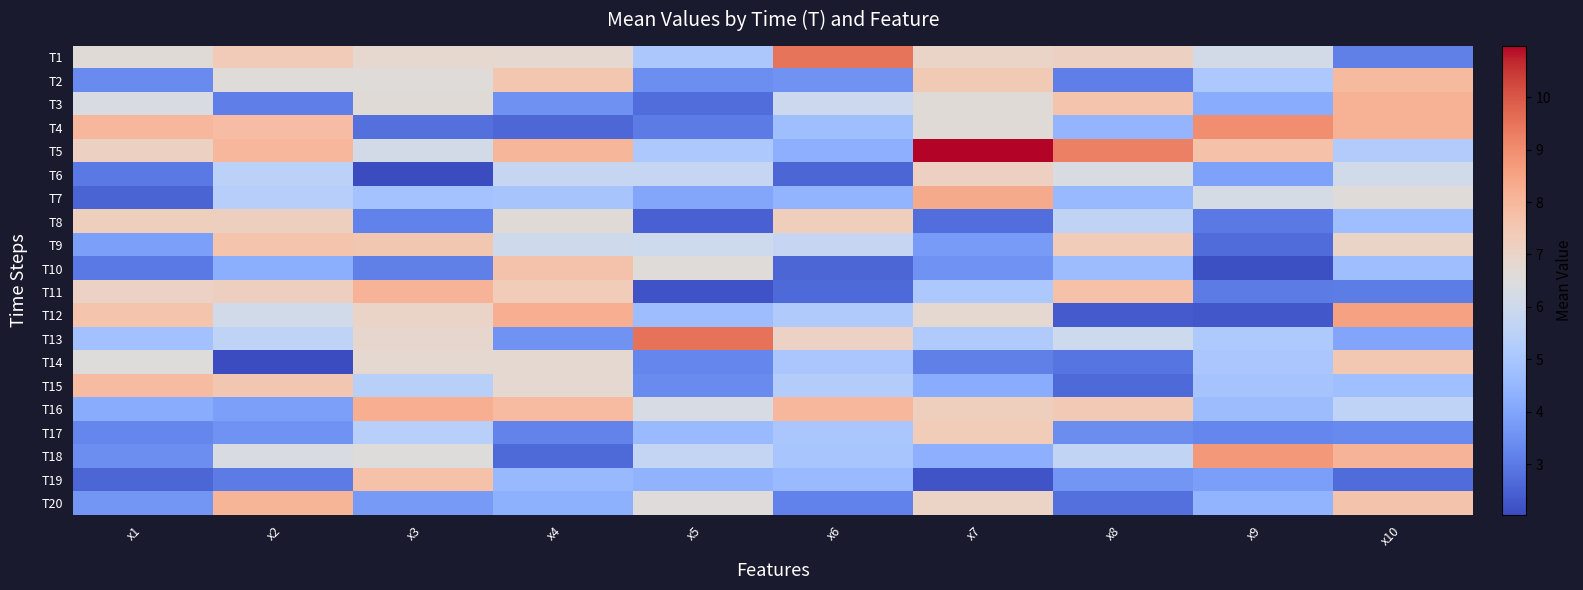

Reading left to right, what are all the values shown in this chart?

T1: x1=6.6	x2=7.4	x3=6.8	x4=6.8	x5=5.0	x6=9.5	x7=7.0	x8=7.1	x9=6.2	x10=3.1
T2: x1=3.4	x2=6.6	x3=6.6	x4=7.5	x5=3.5	x6=3.5	x7=7.4	x8=3.1	x9=5.1	x10=7.9
T3: x1=6.3	x2=3.1	x3=6.6	x4=3.5	x5=2.7	x6=6.0	x7=6.6	x8=7.6	x9=4.2	x10=8.2
T4: x1=8.0	x2=7.8	x3=2.8	x4=2.6	x5=3.0	x6=4.8	x7=6.6	x8=4.5	x9=9.0	x10=8.1
T5: x1=7.1	x2=8.0	x3=6.2	x4=8.0	x5=5.1	x6=4.3	x7=11.0	x8=9.3	x9=7.7	x10=5.2
T6: x1=3.0	x2=5.5	x3=2.0	x4=5.8	x5=5.8	x6=2.6	x7=7.2	x8=6.4	x9=3.9	x10=6.1
T7: x1=2.6	x2=5.3	x3=4.9	x4=5.0	x5=4.0	x6=4.4	x7=8.4	x8=4.6	x9=6.2	x10=6.6
T8: x1=7.2	x2=7.2	x3=3.2	x4=6.6	x5=2.5	x6=7.3	x7=2.8	x8=5.6	x9=3.0	x10=4.7
T9: x1=3.9	x2=7.6	x3=7.5	x4=6.0	x5=6.0	x6=5.7	x7=3.8	x8=7.3	x9=2.7	x10=7.0
T10: x1=3.0	x2=4.3	x3=3.1	x4=7.7	x5=6.6	x6=2.6	x7=3.6	x8=4.7	x9=2.1	x10=4.7
T11: x1=7.1	x2=7.2	x3=8.1	x4=7.3	x5=2.2	x6=2.7	x7=5.1	x8=7.7	x9=3.0	x10=3.0
T12: x1=7.6	x2=6.2	x3=7.0	x4=8.2	x5=4.7	x6=5.2	x7=6.8	x8=2.4	x9=2.3	x10=8.5
T13: x1=4.8	x2=5.6	x3=6.9	x4=3.6	x5=9.5	x6=7.1	x7=5.2	x8=6.0	x9=5.1	x10=4.0
T14: x1=6.5	x2=2.0	x3=6.8	x4=6.8	x5=3.3	x6=5.0	x7=3.2	x8=2.9	x9=5.0	x10=7.5
T15: x1=7.9	x2=7.5	x3=5.4	x4=6.8	x5=3.4	x6=5.3	x7=4.2	x8=2.7	x9=4.9	x10=4.8
T16: x1=4.2	x2=3.9	x3=8.2	x4=7.9	x5=6.3	x6=8.0	x7=7.2	x8=7.4	x9=4.7	x10=5.6
T17: x1=3.3	x2=3.6	x3=5.4	x4=3.2	x5=4.6	x6=5.0	x7=7.3	x8=3.4	x9=3.3	x10=3.3
T18: x1=3.5	x2=6.4	x3=6.5	x4=2.6	x5=5.7	x6=5.0	x7=4.3	x8=5.7	x9=8.8	x10=8.1
T19: x1=2.6	x2=3.0	x3=7.7	x4=4.6	x5=4.4	x6=4.6	x7=2.2	x8=3.6	x9=3.9	x10=2.7
T20: x1=3.6	x2=8.1	x3=3.7	x4=4.3	x5=6.6	x6=3.2	x7=7.1	x8=2.8	x9=4.4	x10=7.6